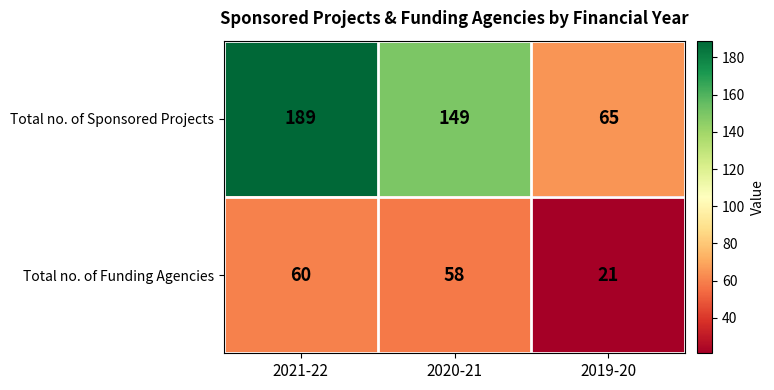

Reading right to left, extract all data points from this chart.

Total no. of Sponsored Projects: 2019-20=65	2020-21=149	2021-22=189
Total no. of Funding Agencies: 2019-20=21	2020-21=58	2021-22=60